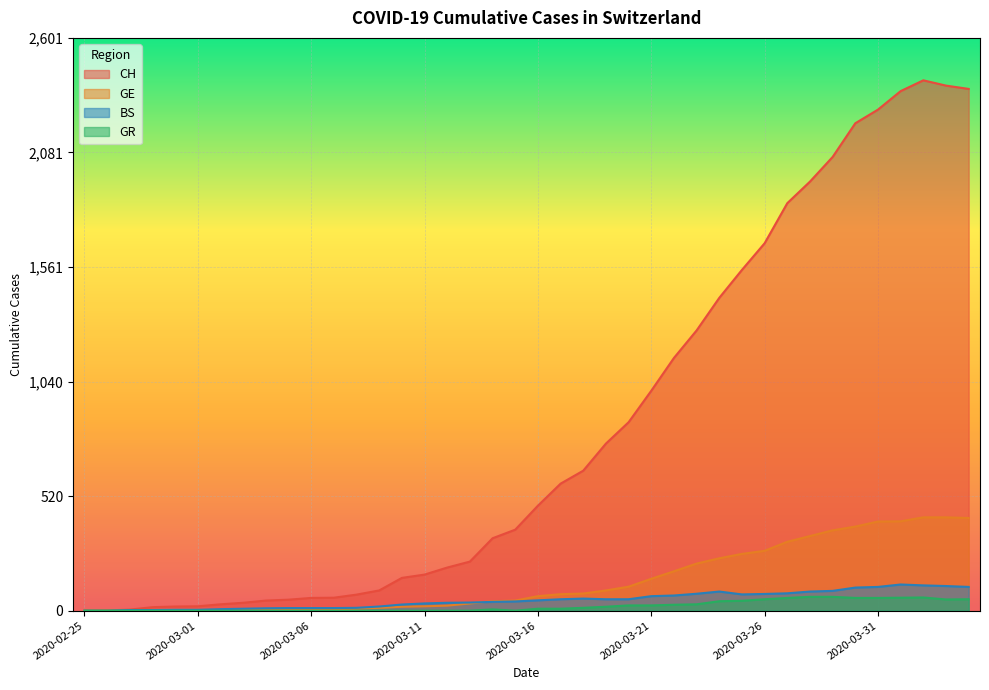

What value does the GE series have at 2020-03-24, to the nearest 10?

240